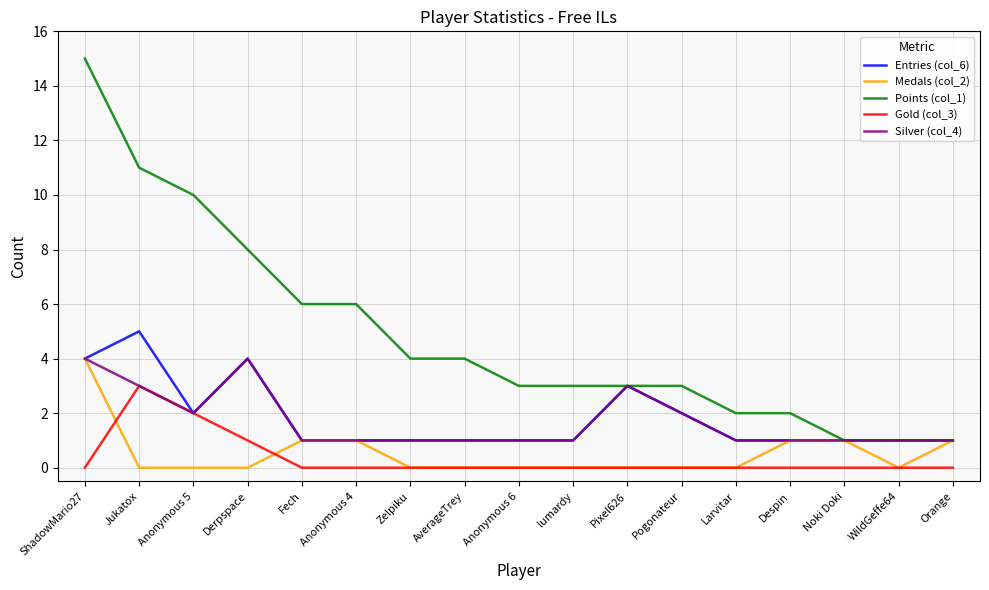

Is it true that Silver (col_4) equals 2 at Anonymous 5?

True